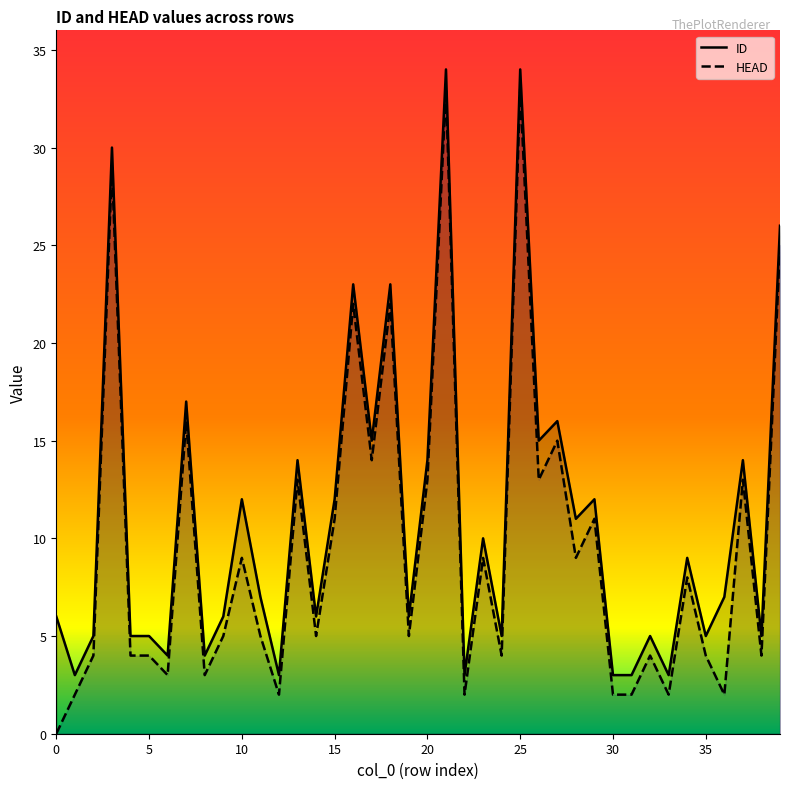

What is the spread (max minus min) of values at 39?

1